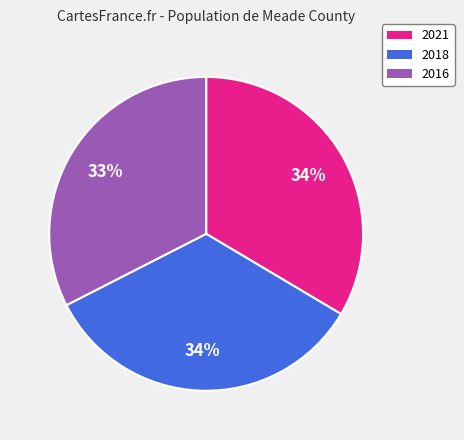

Which slice is the smallest?

2016